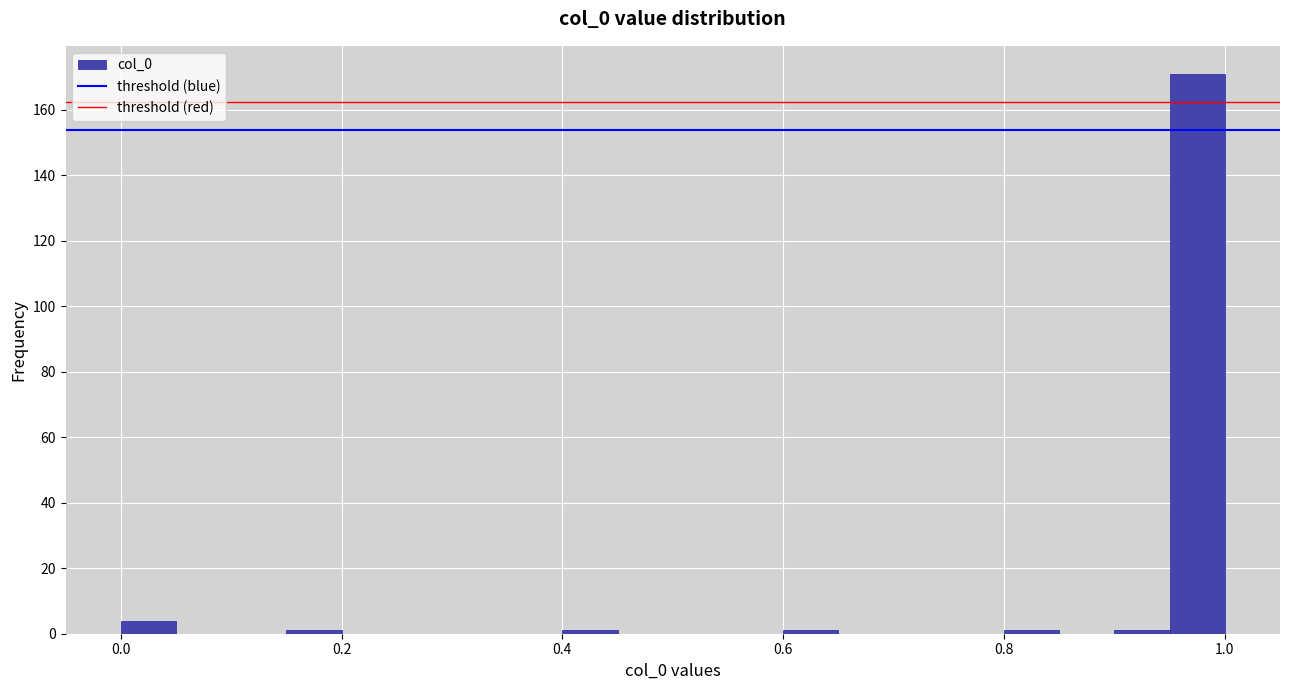

Read against the x-axis, roughly where is the centre of the tallest bar?

0.98